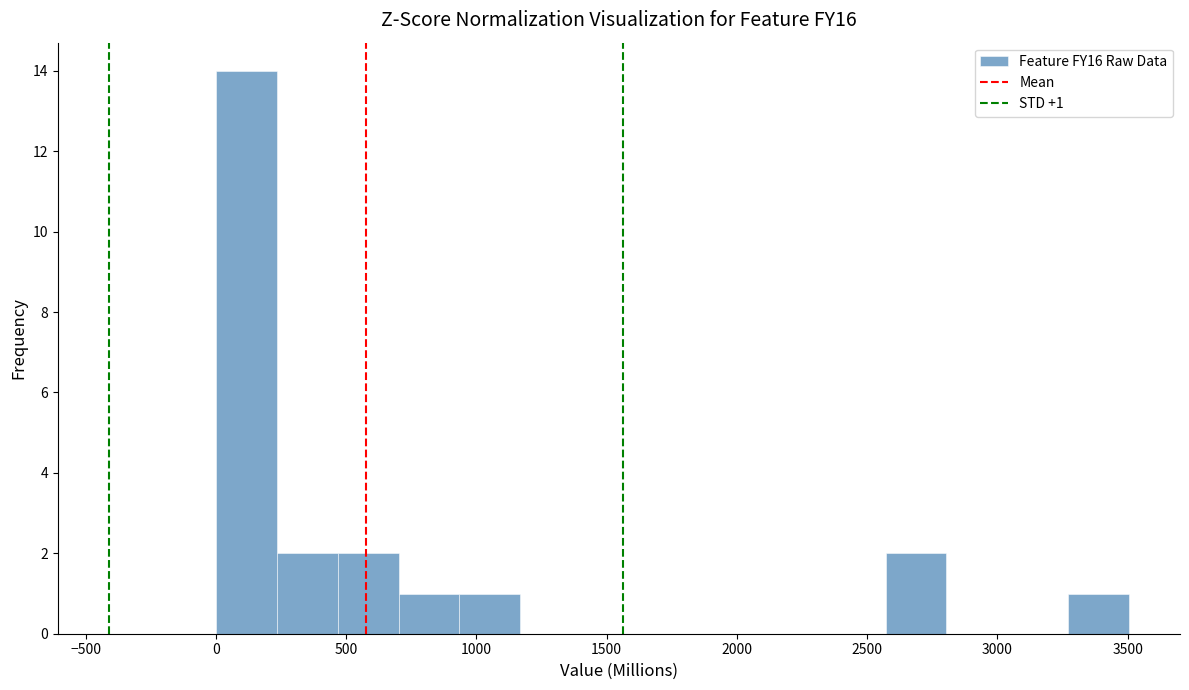

Which range on the x-axis has the tallest bar?

0 to 250